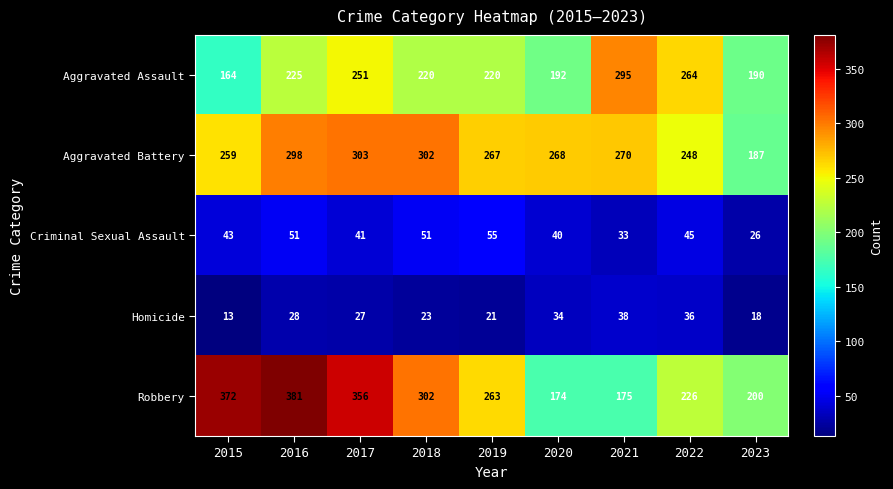

What value does the Homicide series have at 2021?

38